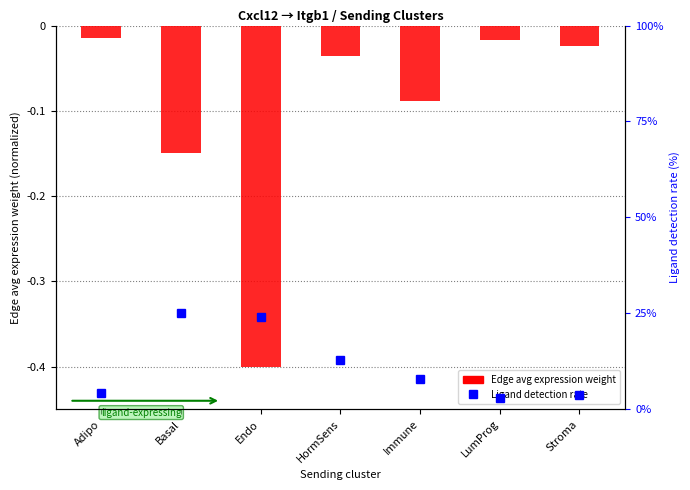

What is the difference between the maximum and minimum values in the Ligand detection rate series?

22.2